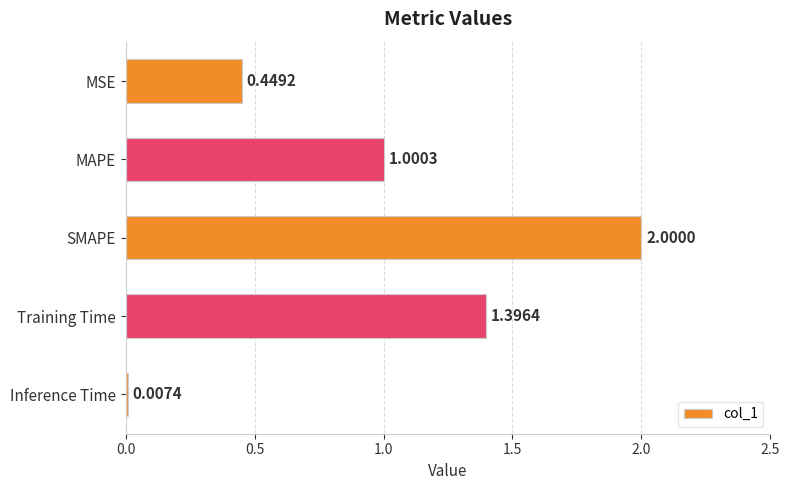

What is the change in value from MAPE to SMAPE?

+1.0